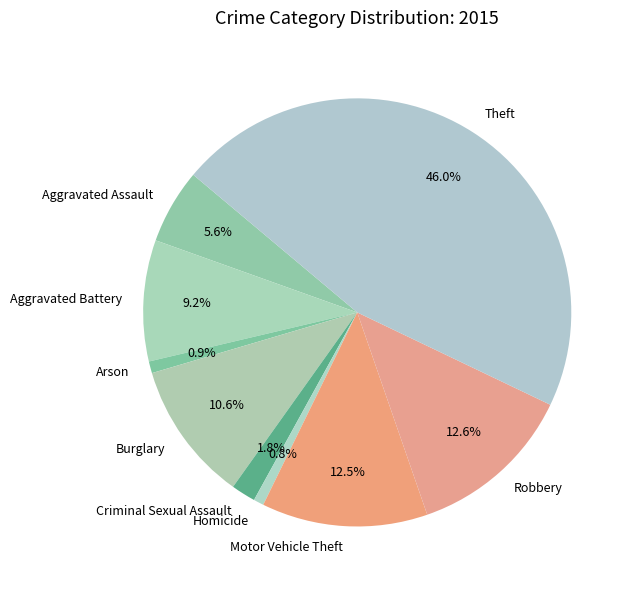

Between Motor Vehicle Theft and Theft, which is larger?

Theft